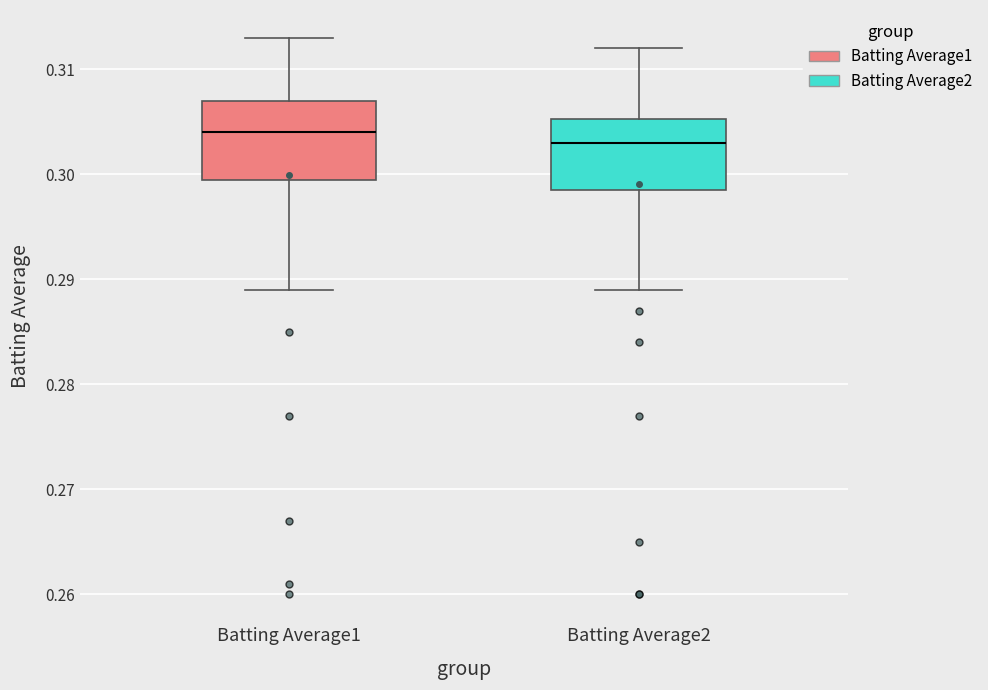

Where is the lower edge of the box for Batting Average1 on the y-axis? The values are not printed on the chart, so give them approximately, as read against the axis.

0.300